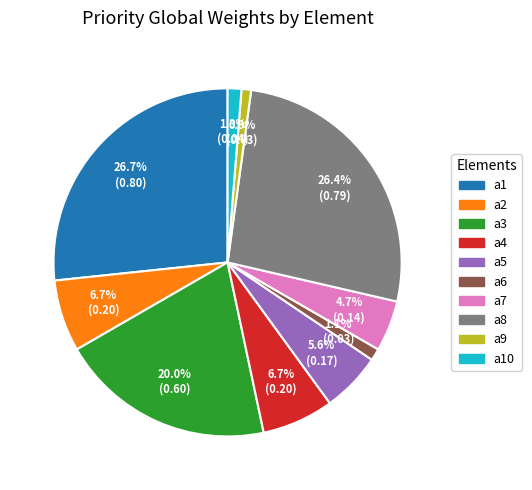

Is there any slice that represents more than half of the pie?

No